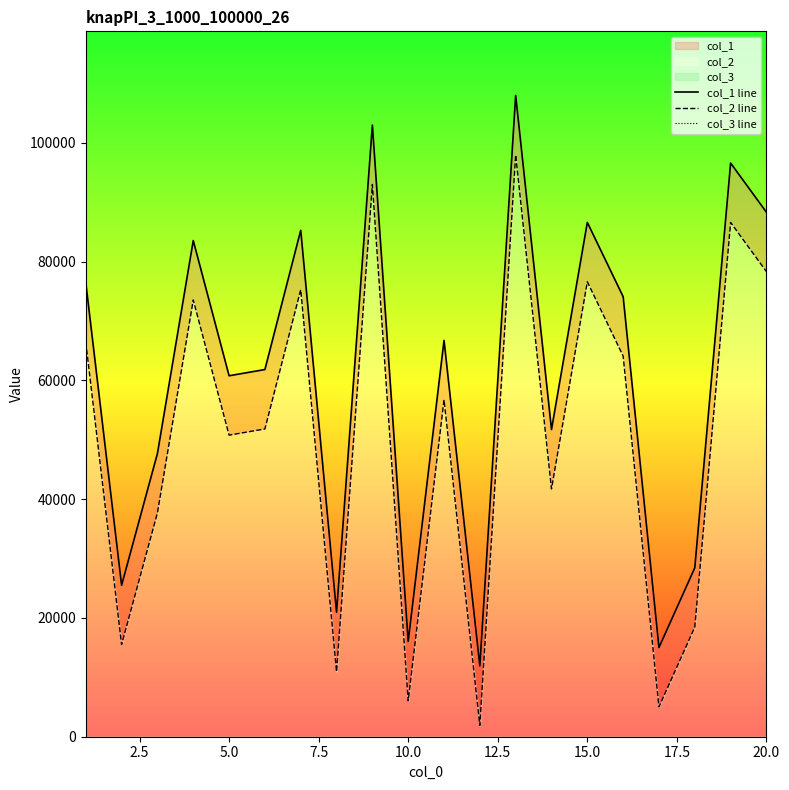

Does the chart display data point markers on the line(s)?

No